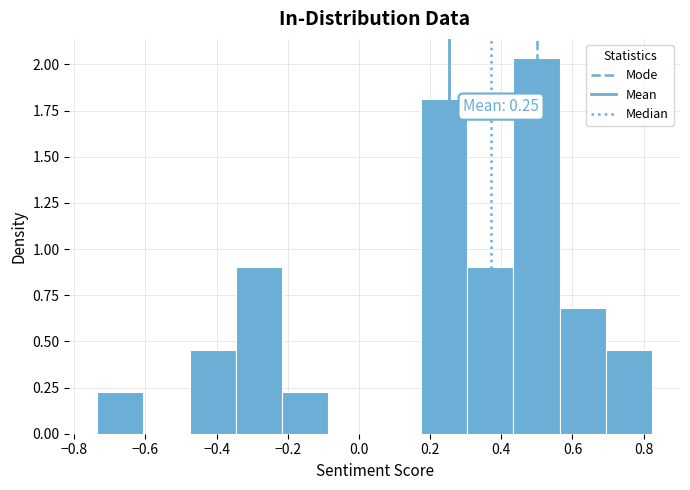

Which range on the x-axis has the tallest bar?

0.44 to 0.56